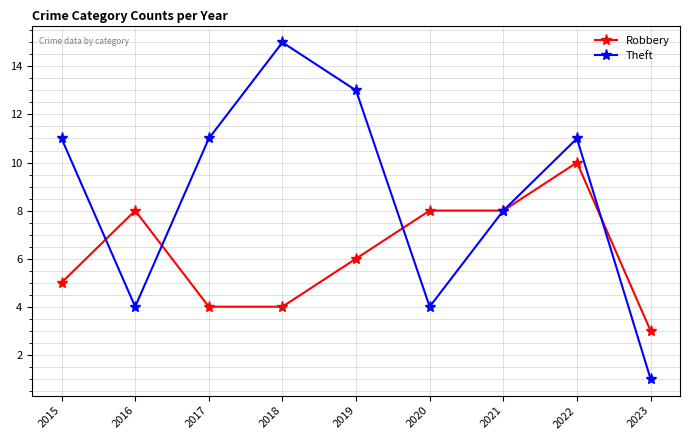

At which label is Theft closest to 8?

2021